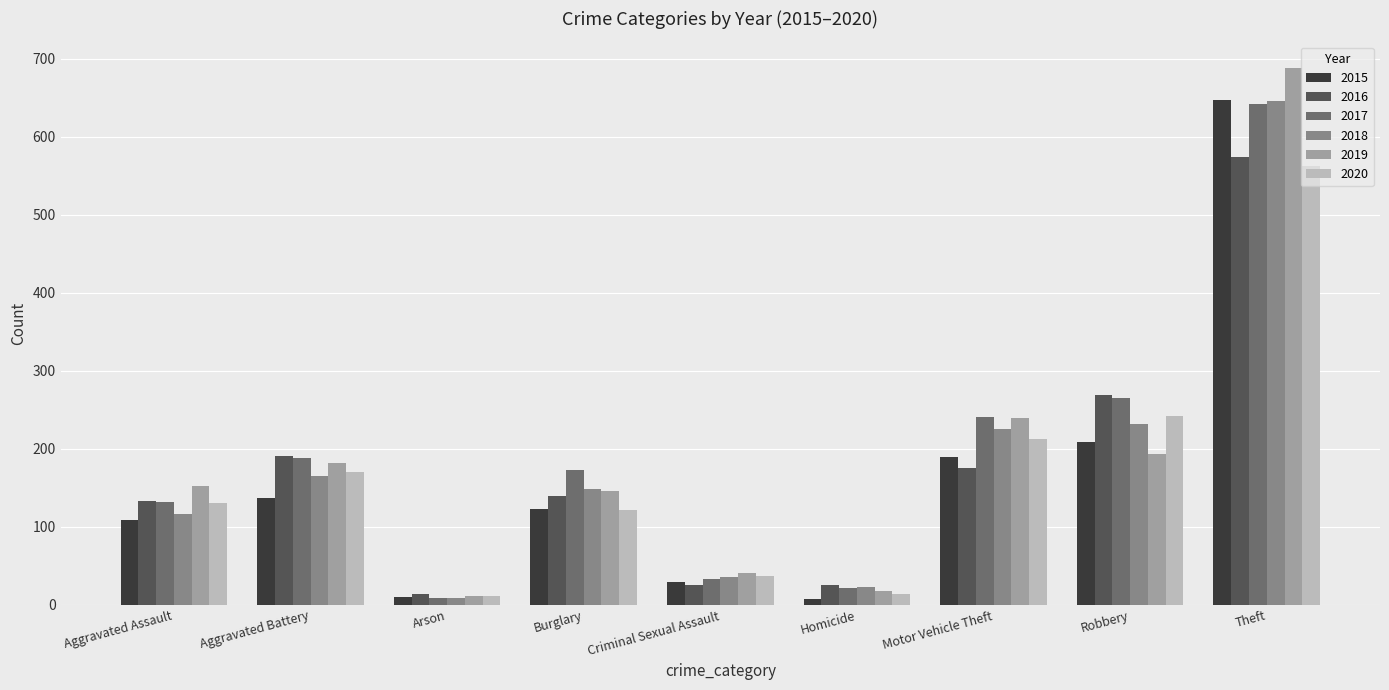

What is the label of the 8th bar from the right?

Aggravated Battery